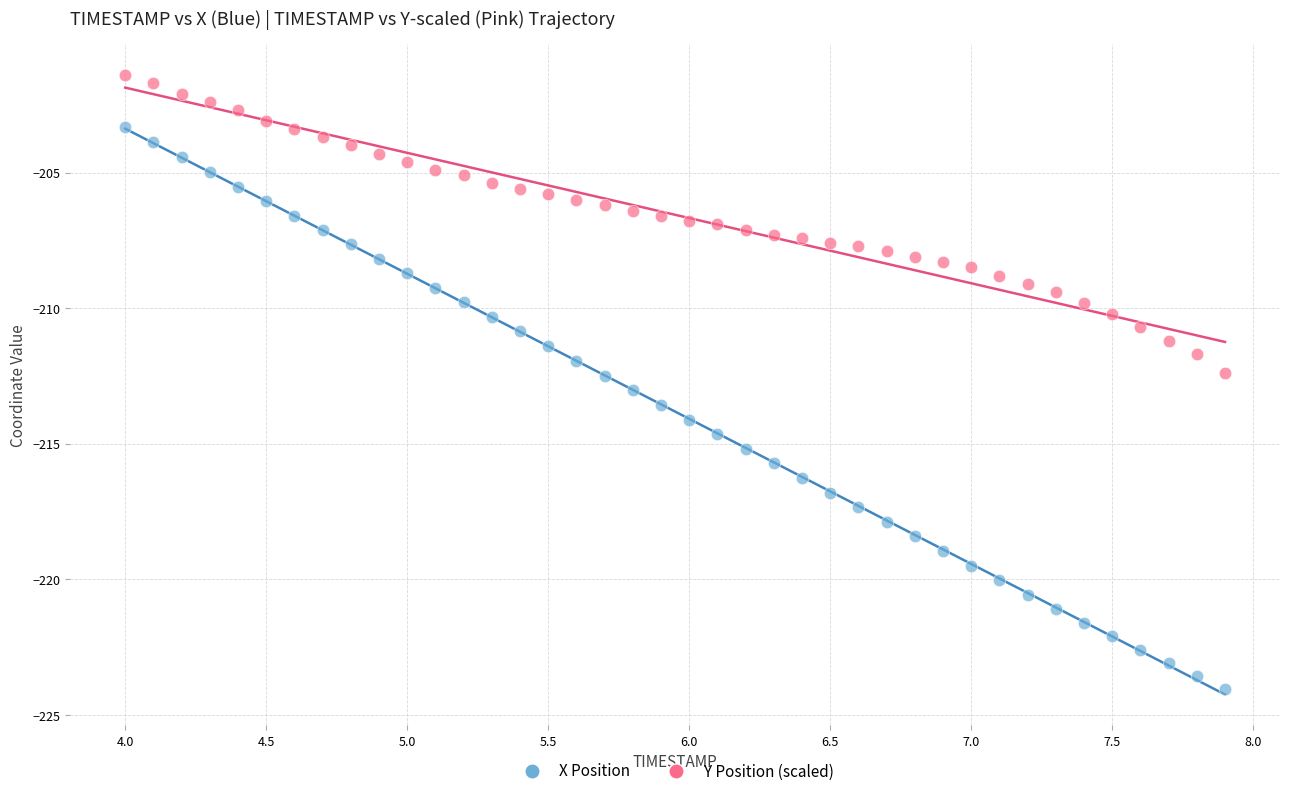

Across all data points, what is the range of X values (max minus min)?

3.9